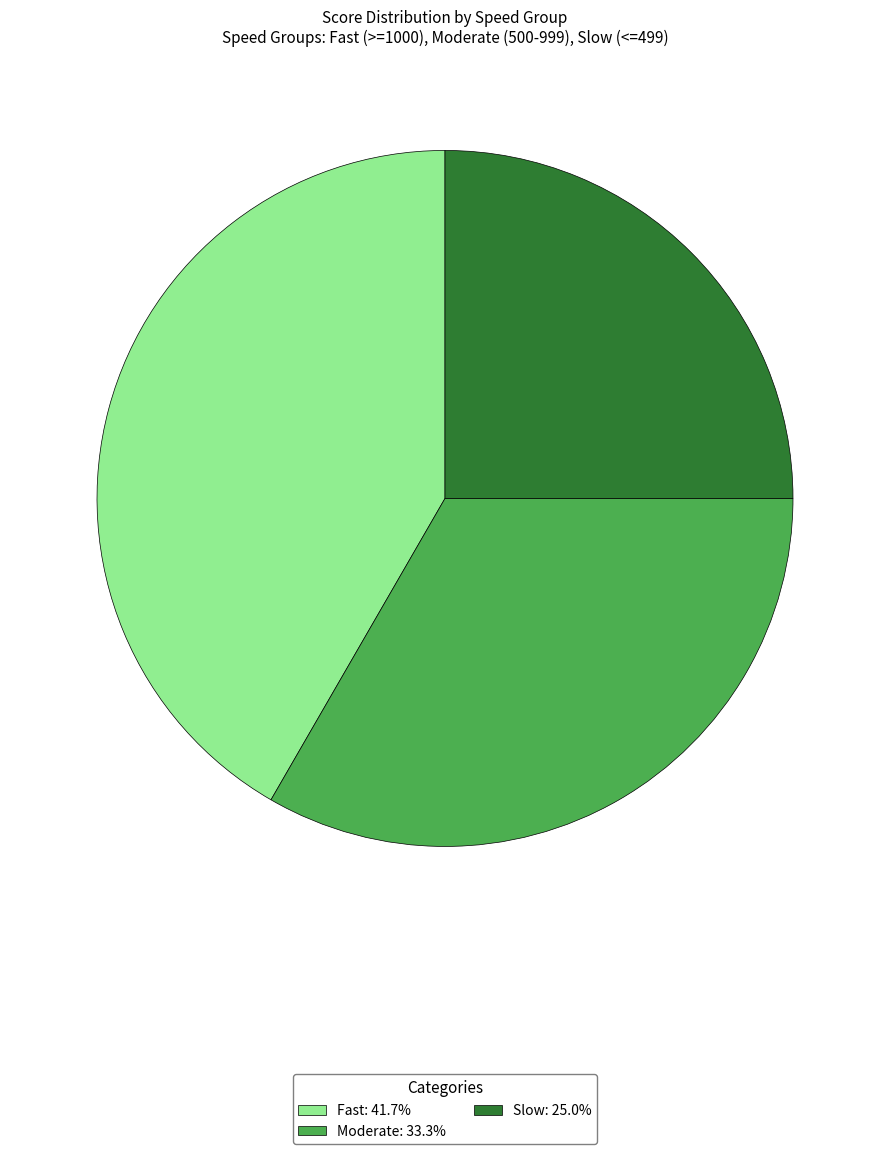

True or false: Slow accounts for 37% of the total.

False